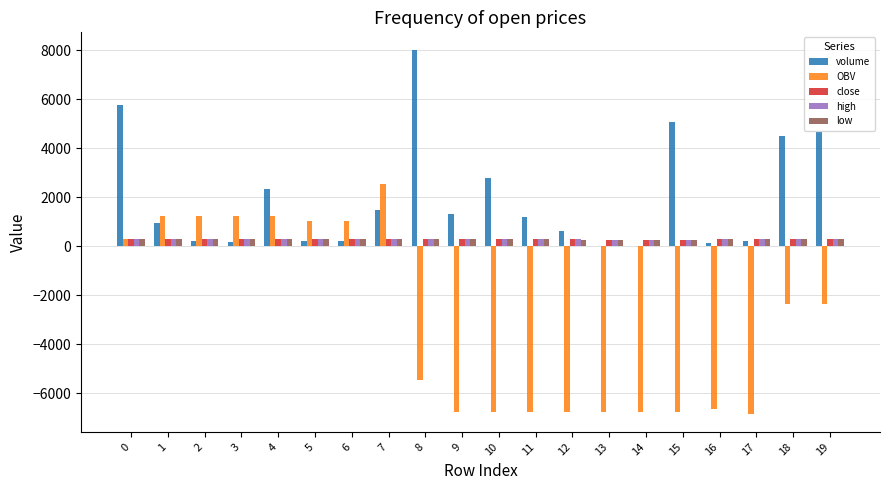

What is the greatest value displayed?

7991.5